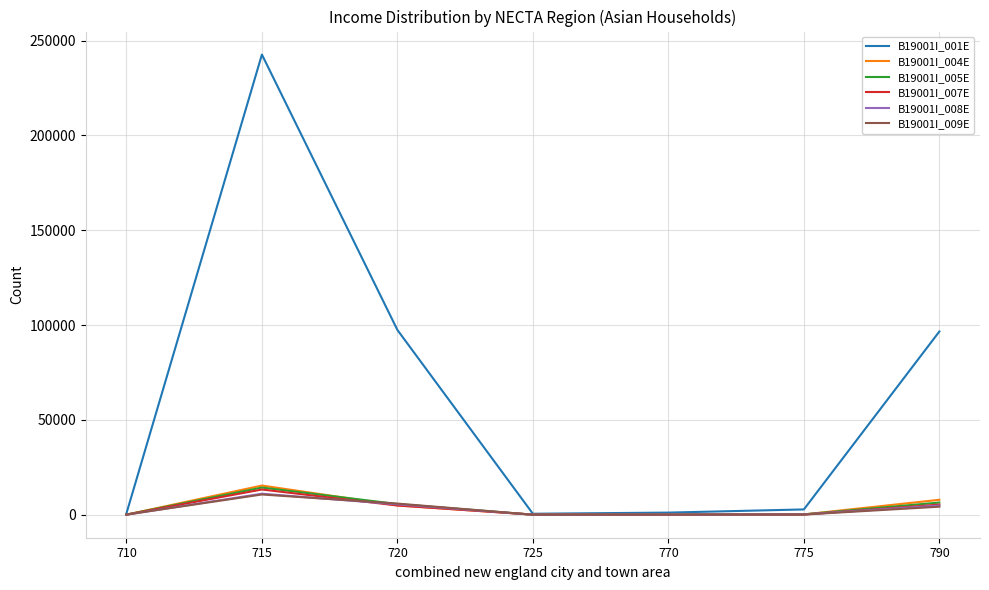

What is the difference between the maximum and minimum values in the B19001I_005E series?

14329